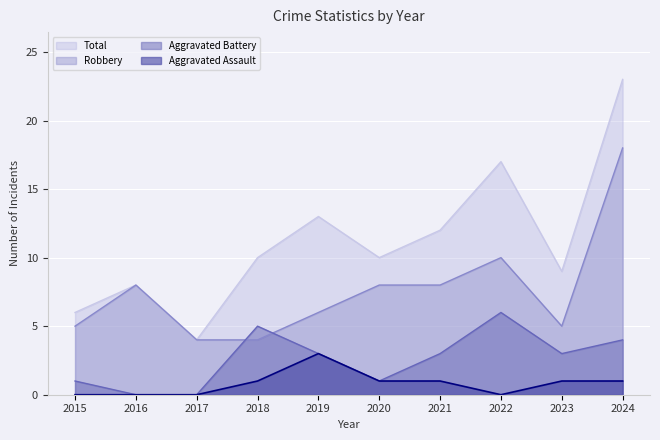

Which series has the largest total across all categories?

Total